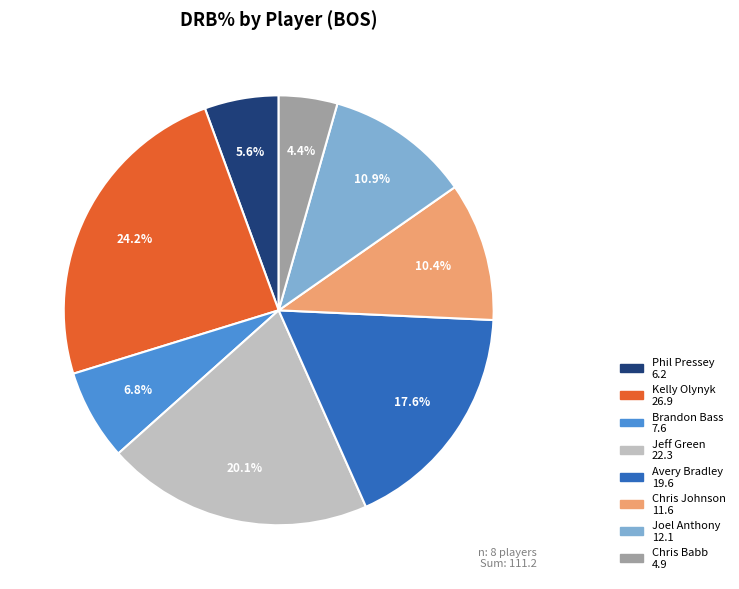

Is it true that Jeff Green is 20% of the pie?

True